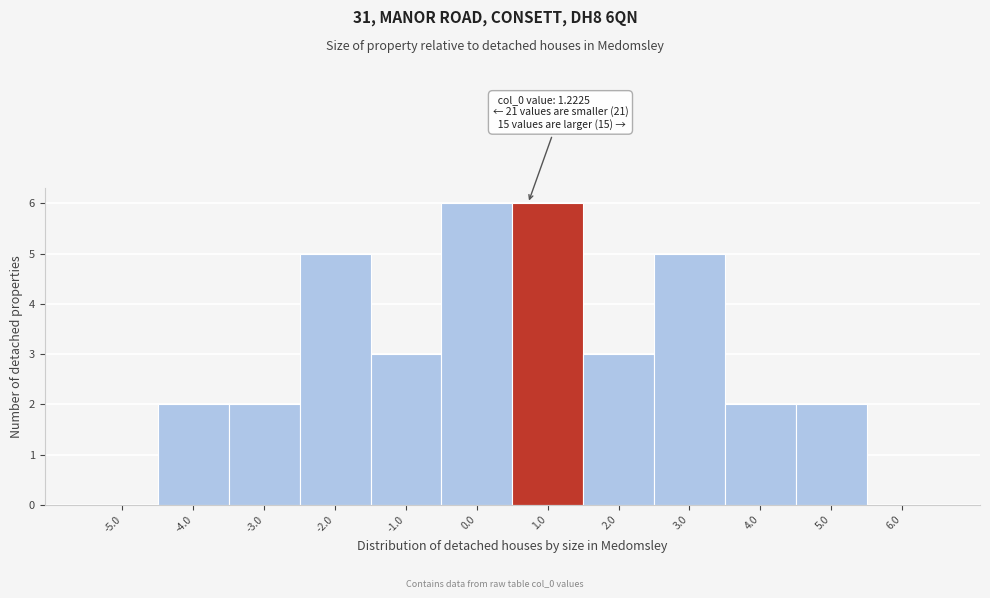

Reading right to left, what are all the values shown in this chart?

6.0=0	5.0=2	4.0=2	3.0=5	2.0=3	1.0=6	0.0=6	-1.0=3	-2.0=5	-3.0=2	-4.0=2	-5.0=0